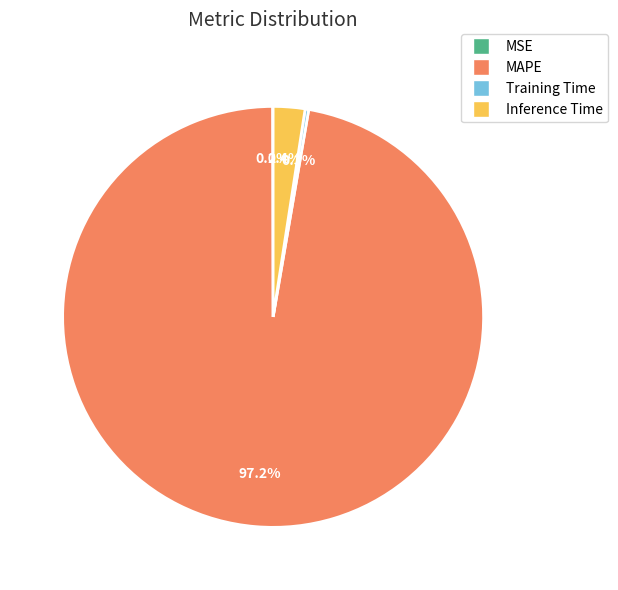

Which category has the biggest portion of the pie?

MAPE